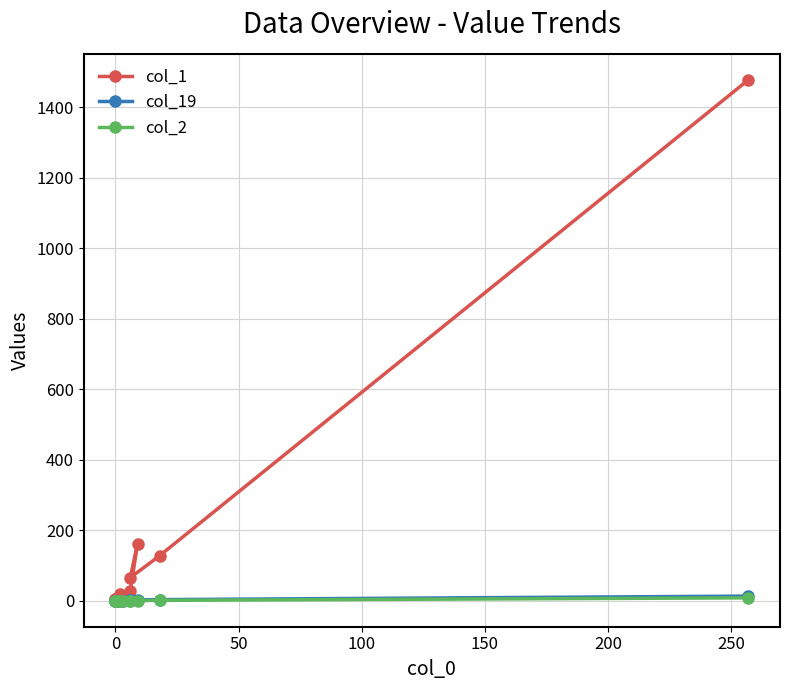

True or false: col_2 and col_19 intersect in this chart.

False